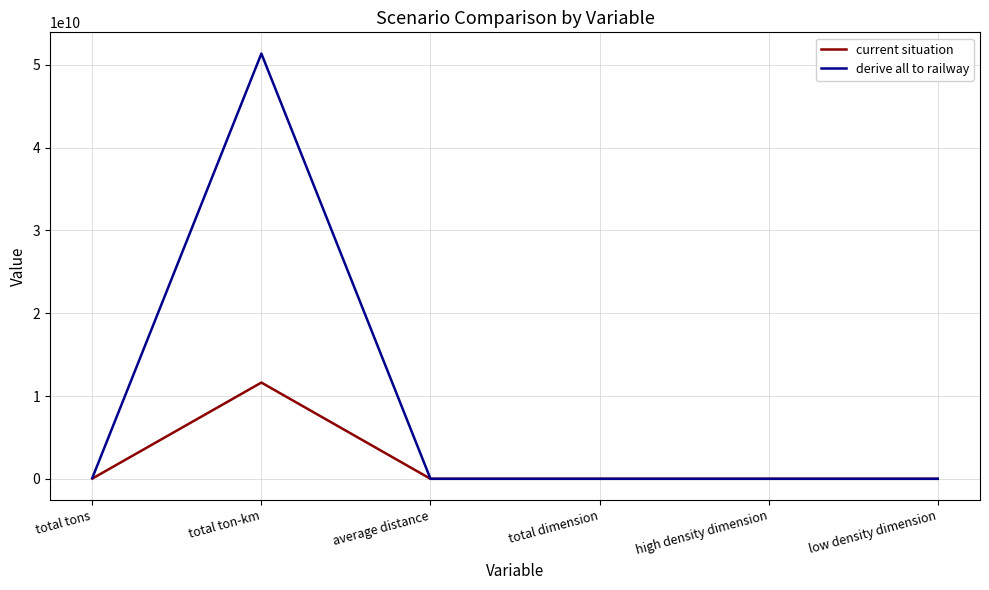

At which category is the sum across all series the highest?

total ton-km